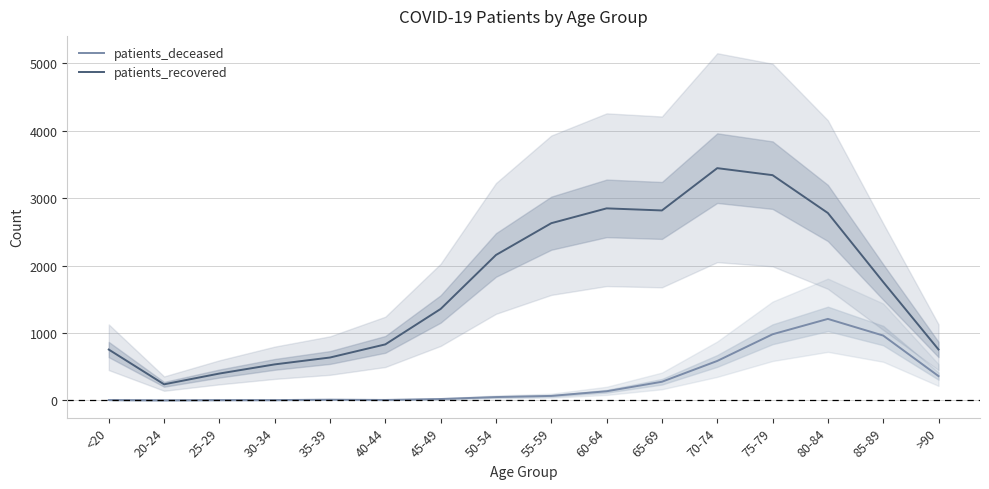

How many data points in patients_deceased are above 65?

7